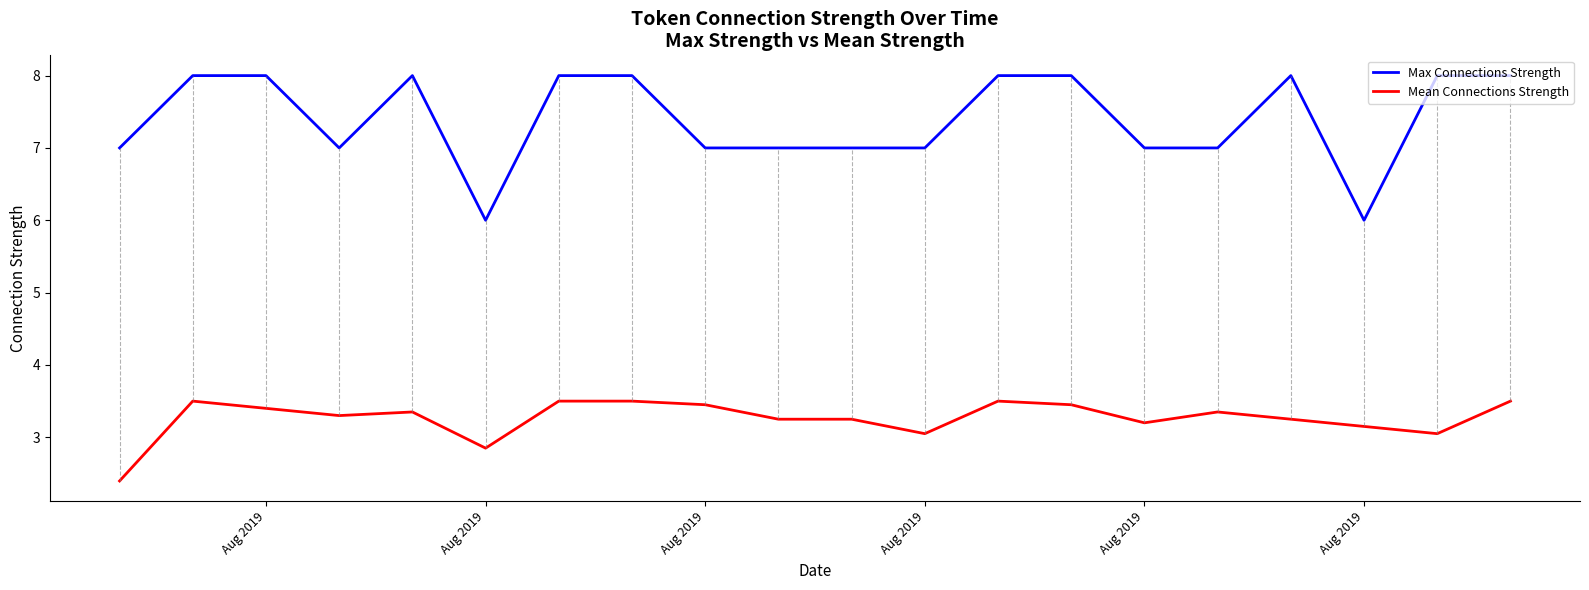

What is the lowest value of the Mean Connections Strength series?

2.4